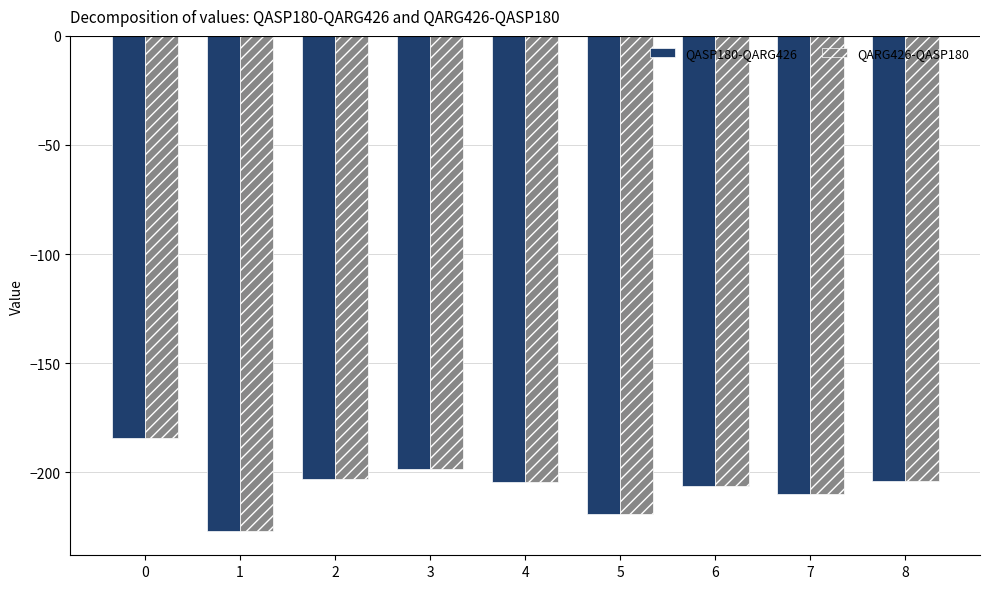

Read the QASP180-QARG426 value at 8.

-203.9